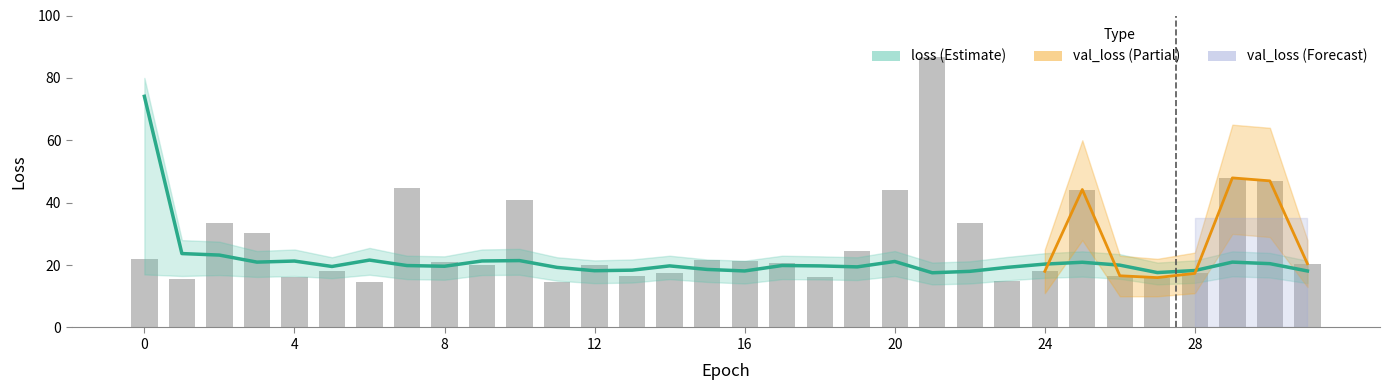

The loss series shows 10.4 at 25. True or false?

False